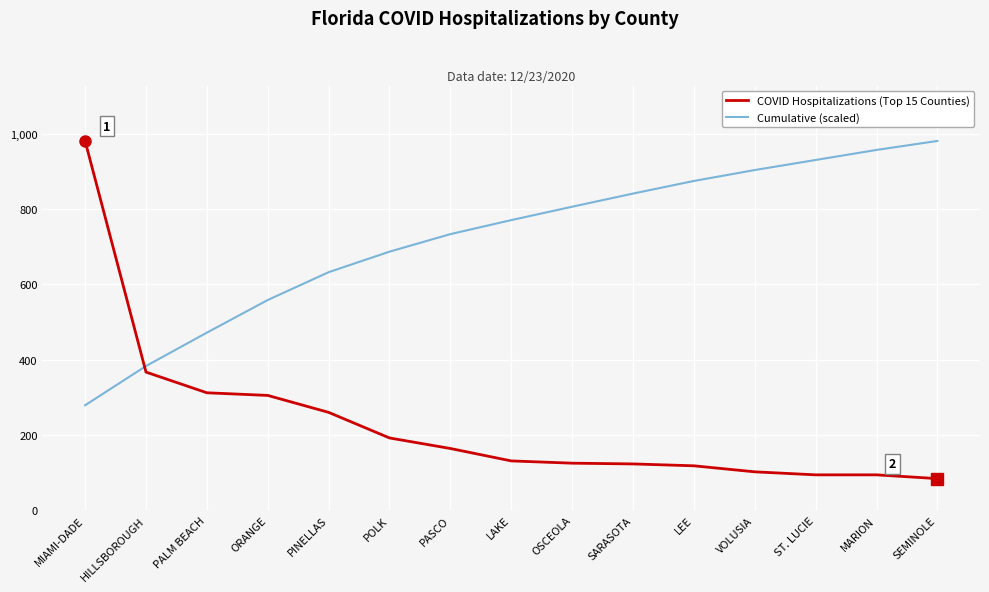

What is the sum of the COVID Hospitalizations (Top 15 Counties) values at LAKE and PALM BEACH?

443.0